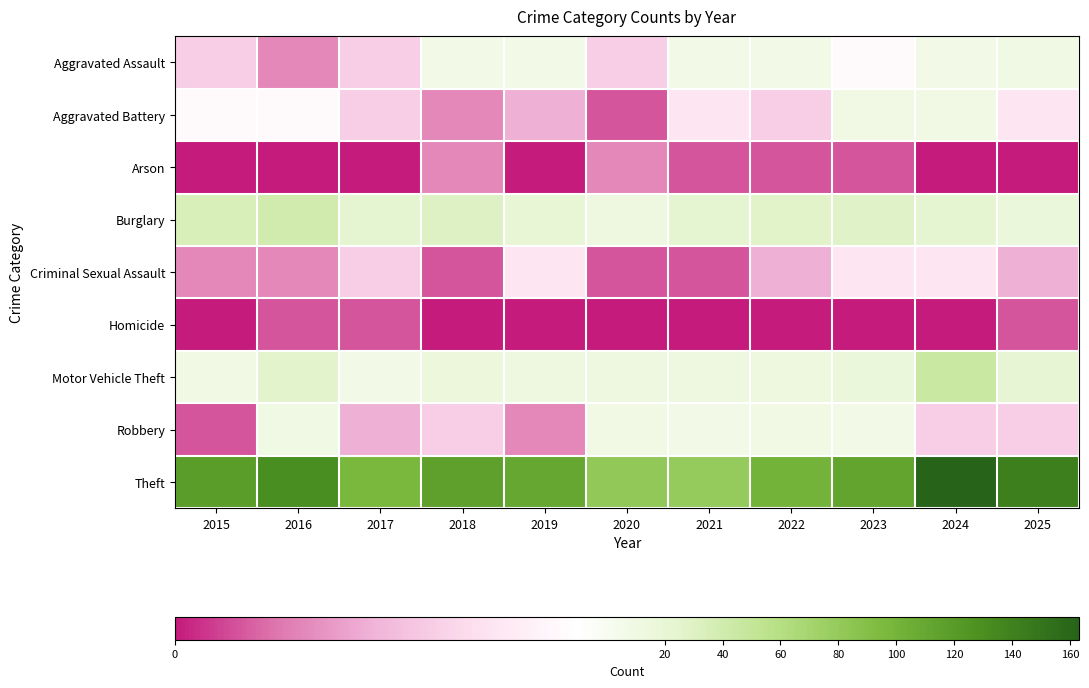

Reading left to right, transcribe all the data shown in this chart.

Aggravated Assault: 2015=4	2016=2	2017=4	2018=7	2019=8	2020=4	2021=8	2022=8	2023=6	2024=7	2025=10
Aggravated Battery: 2015=6	2016=6	2017=4	2018=2	2019=3	2020=1	2021=5	2022=4	2023=9	2024=9	2025=5
Arson: 2015=0	2016=0	2017=0	2018=2	2019=0	2020=2	2021=1	2022=1	2023=1	2024=0	2025=0
Burglary: 2015=34	2016=40	2017=23	2018=29	2019=20	2020=13	2021=23	2022=27	2023=28	2024=23	2025=16
Criminal Sexual Assault: 2015=2	2016=2	2017=4	2018=1	2019=5	2020=1	2021=1	2022=3	2023=5	2024=5	2025=3
Homicide: 2015=0	2016=1	2017=1	2018=0	2019=0	2020=0	2021=0	2022=0	2023=0	2024=0	2025=1
Motor Vehicle Theft: 2015=9	2016=26	2017=7	2018=15	2019=12	2020=12	2021=13	2022=14	2023=16	2024=45	2025=21
Robbery: 2015=1	2016=10	2017=3	2018=4	2019=2	2020=9	2021=7	2022=9	2023=7	2024=4	2025=4
Theft: 2015=119	2016=131	2017=97	2018=116	2019=110	2020=82	2021=80	2022=100	2023=112	2024=163	2025=142